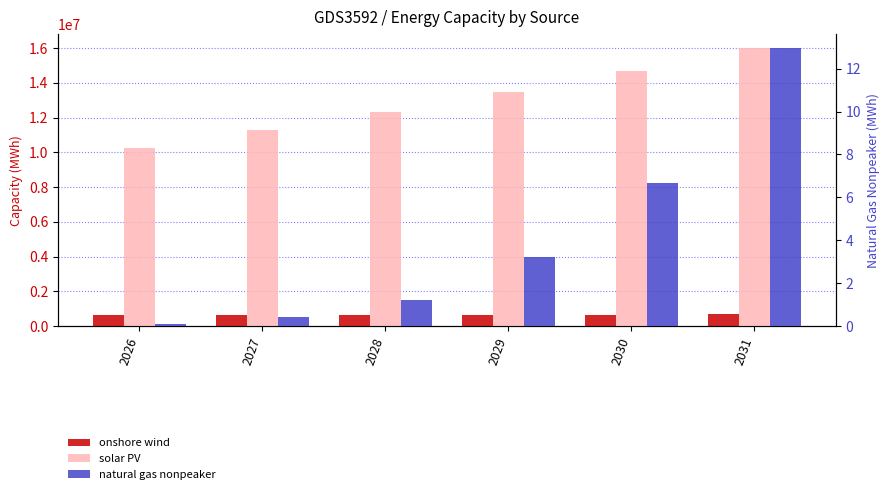

What is the value of the onshore wind bar at the 5th from the left?

668648.4